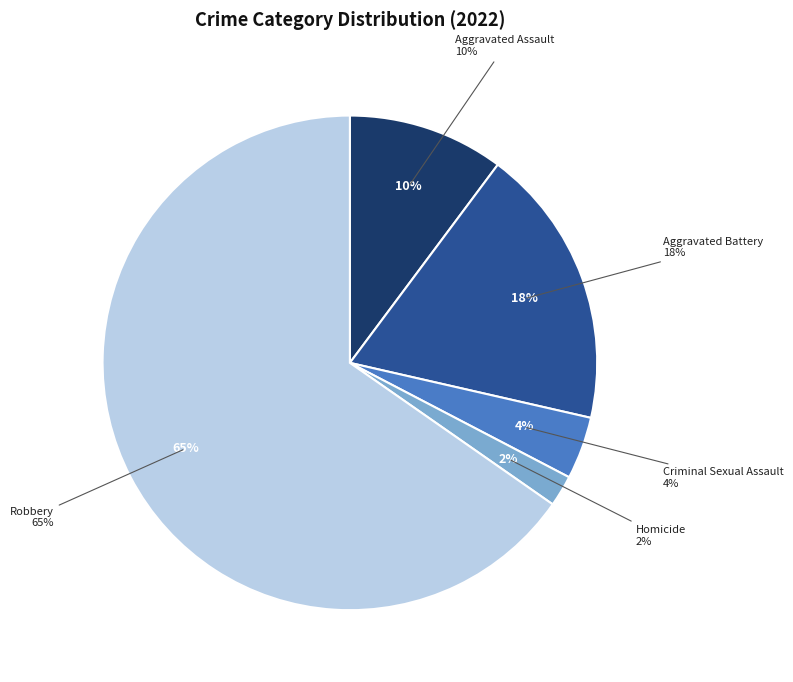

Combined, what portion of the pie is Criminal Sexual Assault and Aggravated Battery?

22.4%